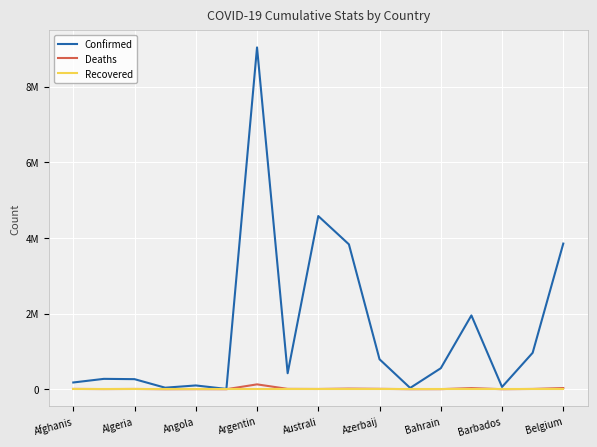

Reading right to left, extract all data points from this chart.

Confirmed: 3851048	962707	59272	1951577	554469	33283	791932	3831048	4578900	422519	9037911	7491	99169	40024	265671	273677	177747
Deaths: 30826	6819	374	29122	1471	788	9692	15865	6010	8613	128019	135	1900	153	6874	3492	7670
Recovered: 0	0	0	0	0	0	0	0	0	0	0	0	0	0	0	0	0